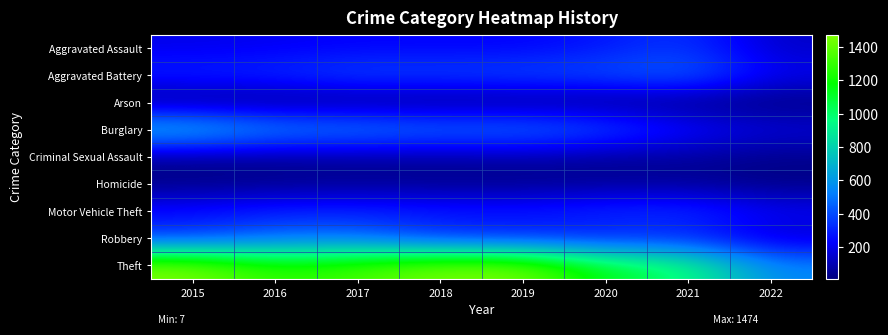

Which series has the largest total across all categories?

Theft